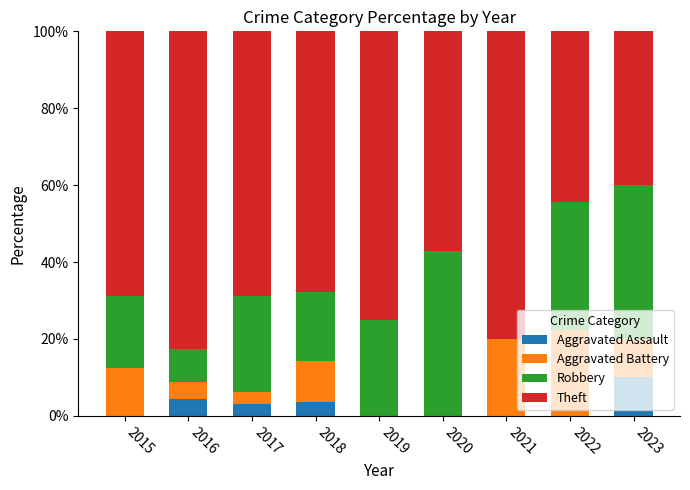

What is the maximum value for Aggravated Assault?

10.0